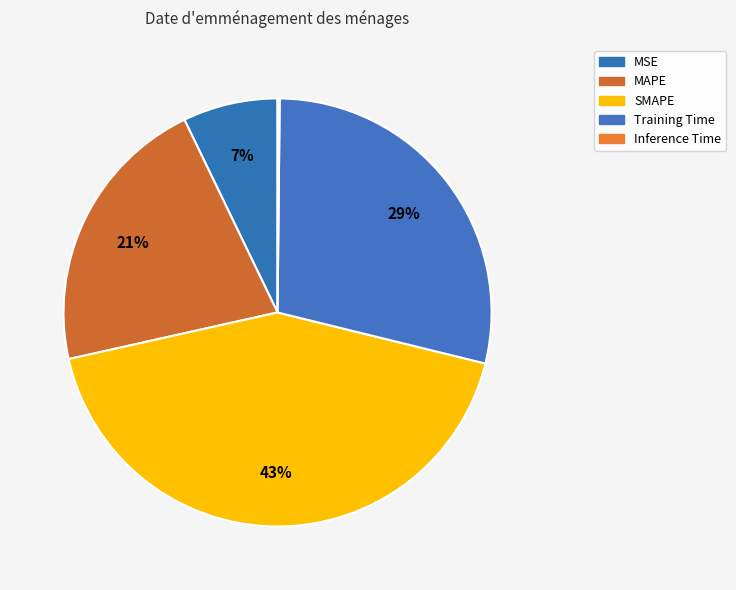

Is it true that SMAPE is 52% of the pie?

False